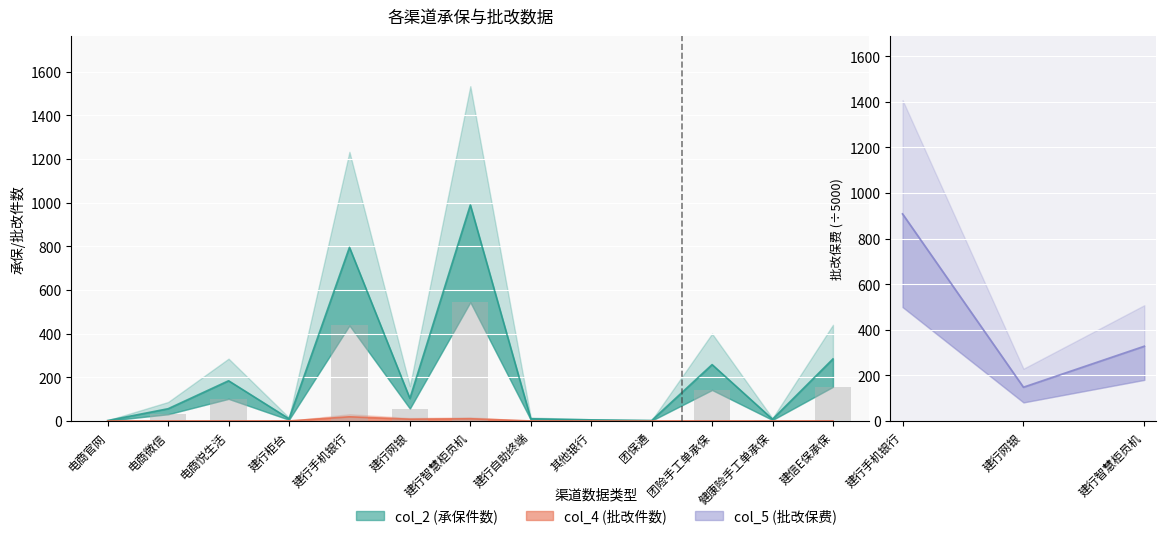

What is the total value across all series at 建行自助终端?

10